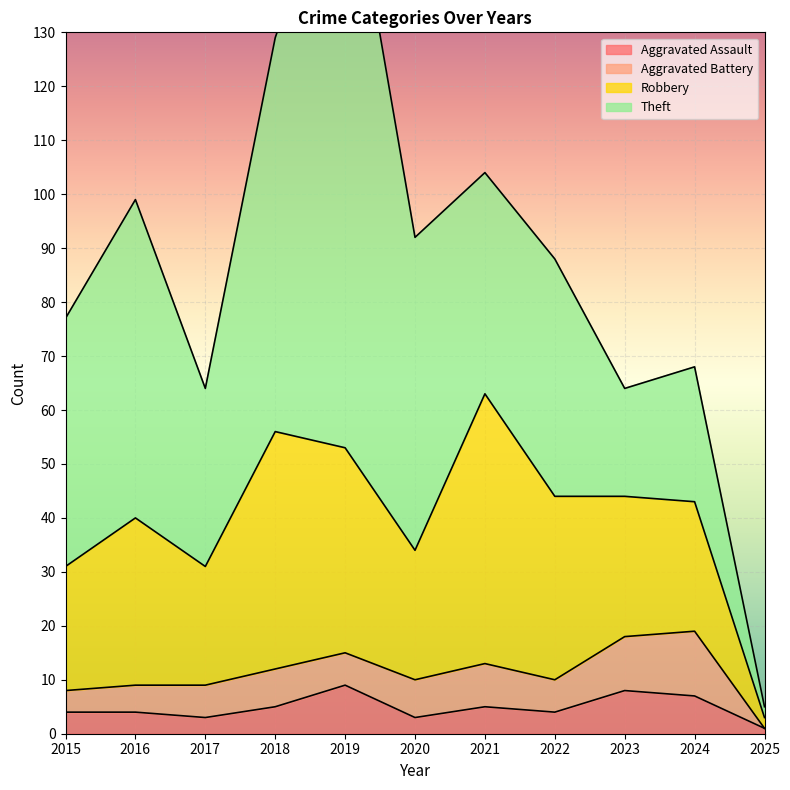

How many values in the Robbery series exceed 26?

5